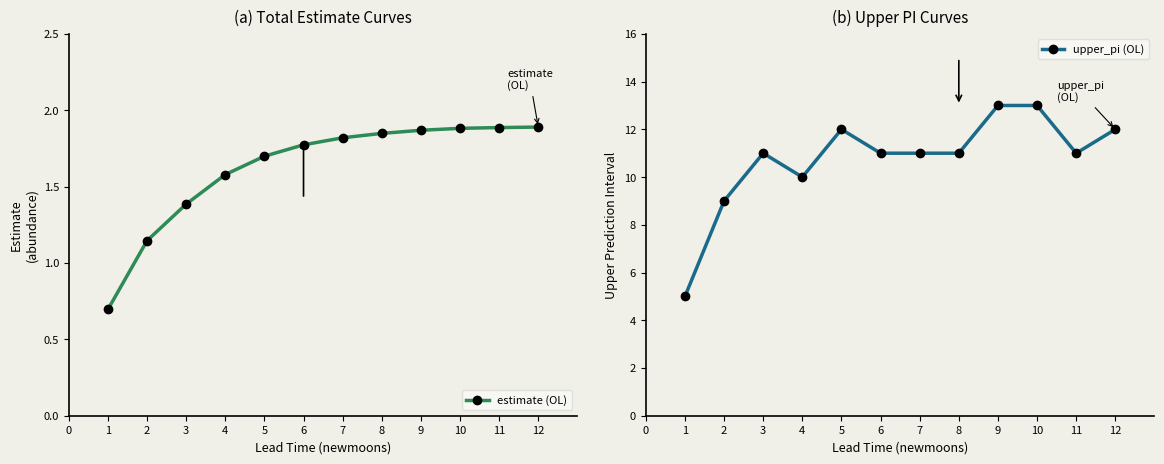

Reading left to right, transcribe all the data shown in this chart.

estimate (OL): 0.7	1.1	1.4	1.6	1.7	1.8	1.8	1.8	1.9	1.9	1.9	1.9
upper_pi (OL): 5.0	9.0	11.0	10.0	12.0	11.0	11.0	11.0	13.0	13.0	11.0	12.0